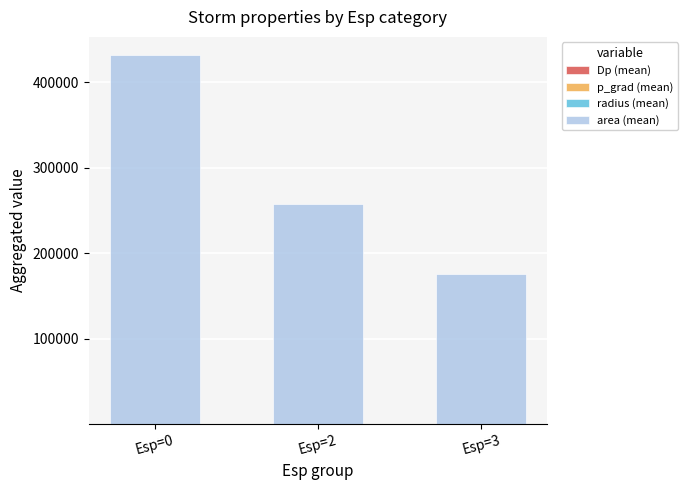

Is it true that Dp (mean) equals 1.5 at Esp=3?

True